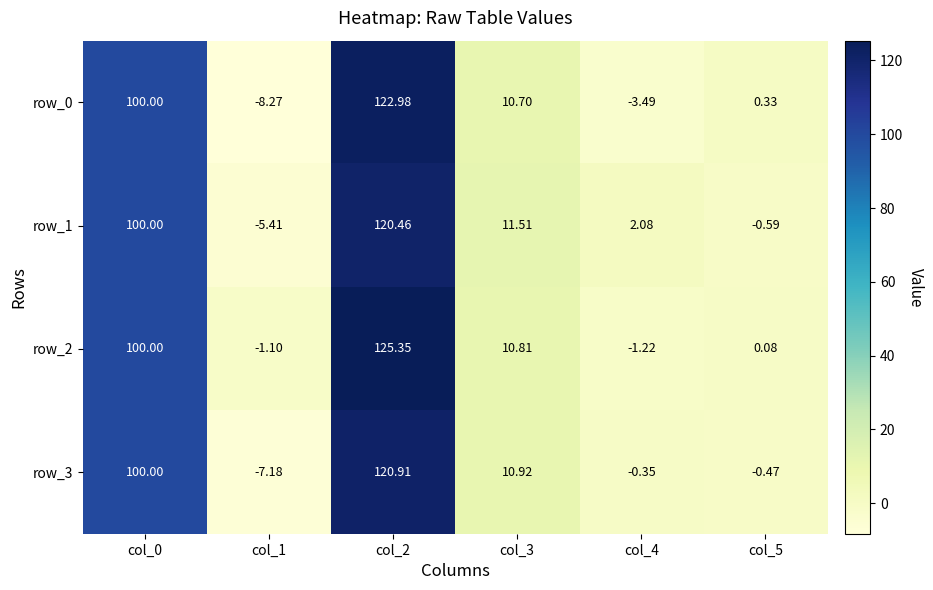

Which series changed the most between col_3 and col_5?

row_1